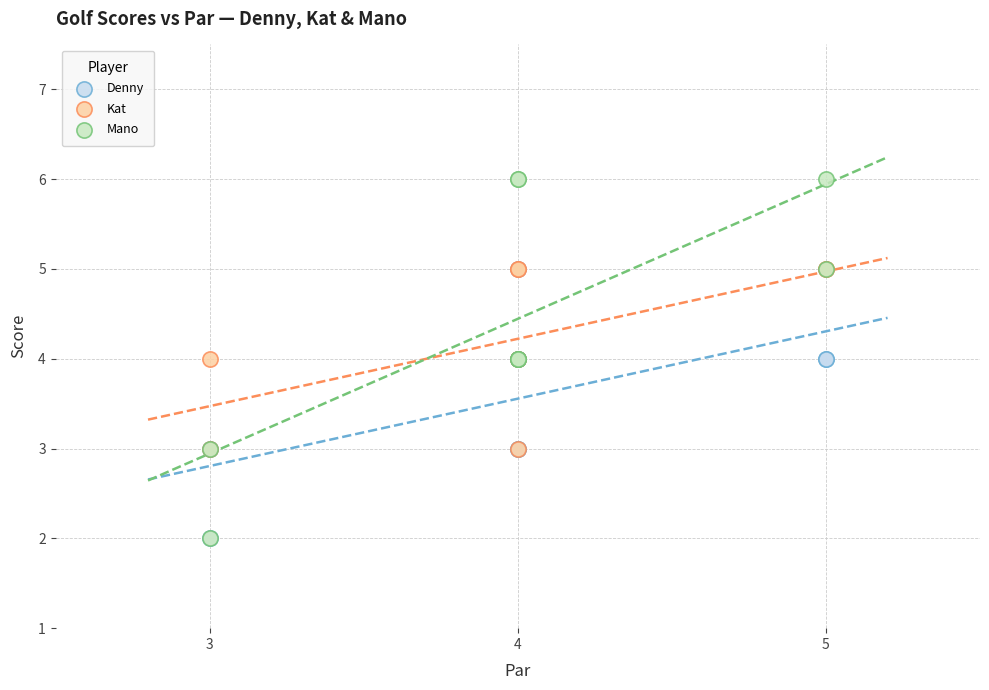

What are all the series names shown in the legend?

Denny, Kat, Mano